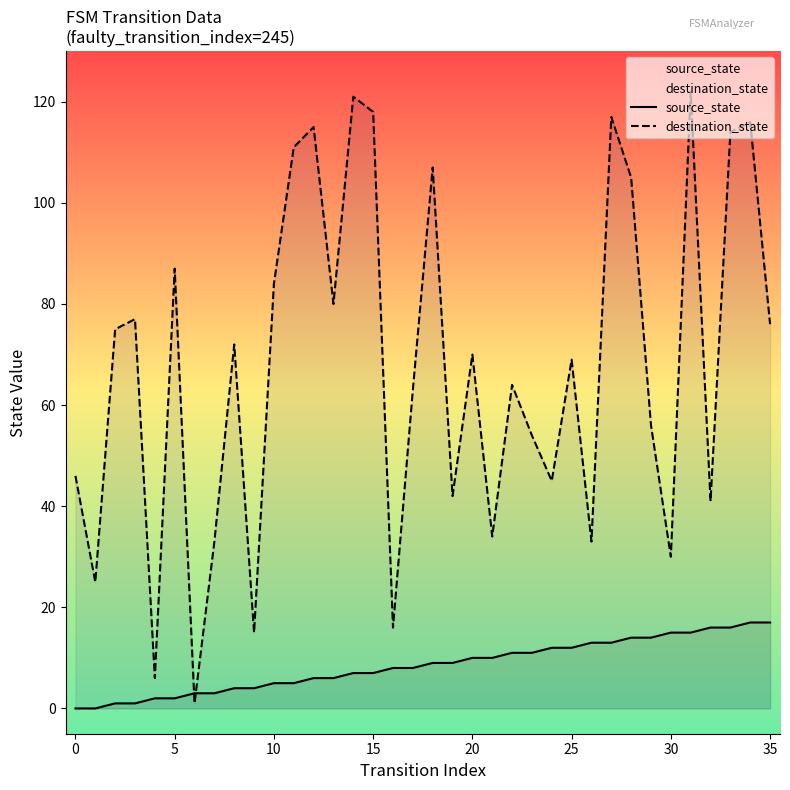

At which label does destination_state reach its peak?

31